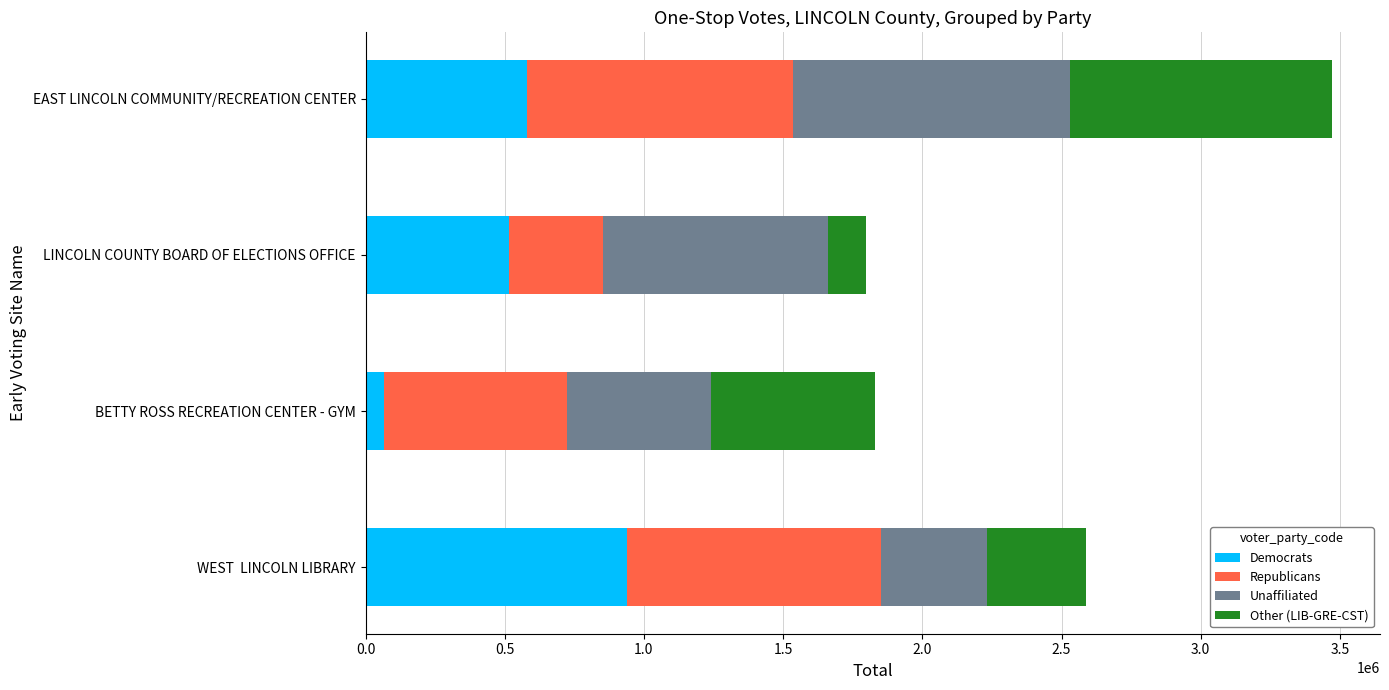

What is the total value across all series at EAST LINCOLN COMMUNITY/RECREATION CENTER?

3470516